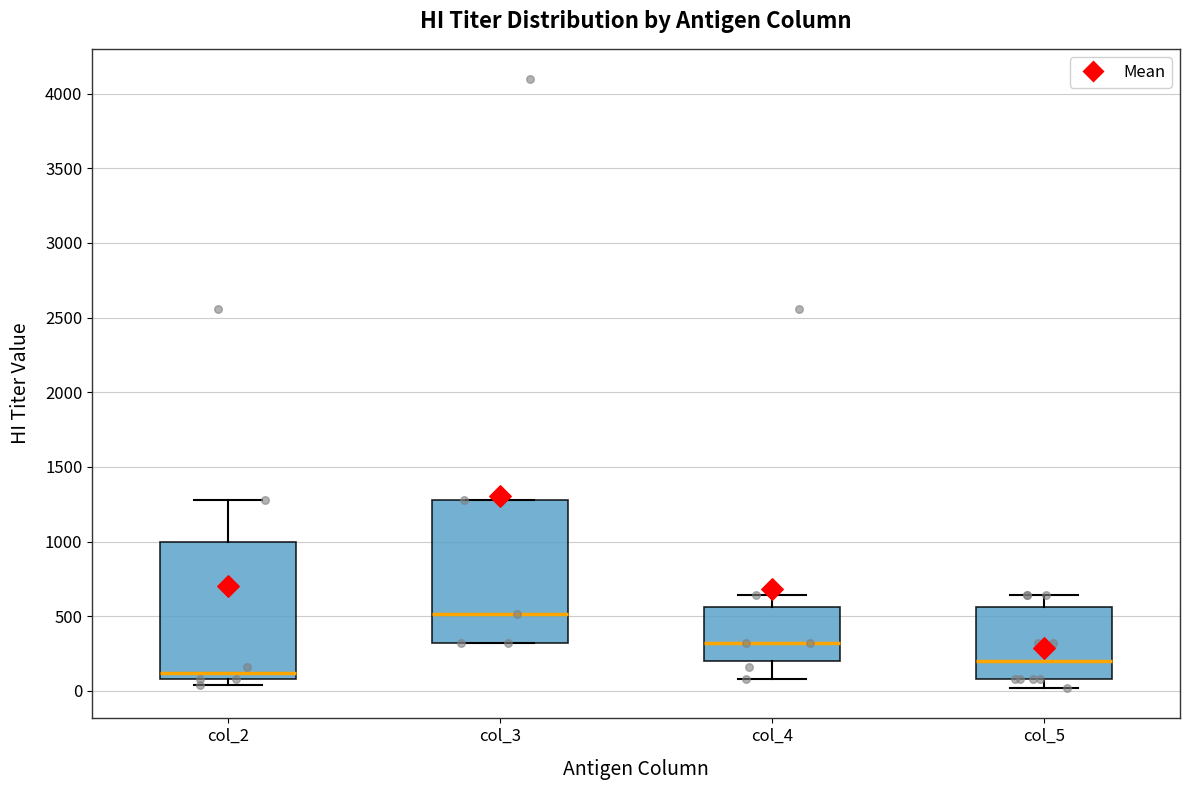

Which box has the highest median line?

col_3